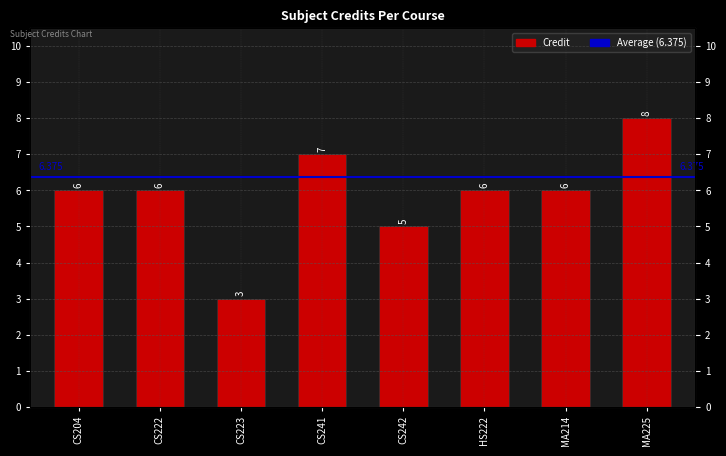

What is the sum of the values at MA214 and CS242?

11